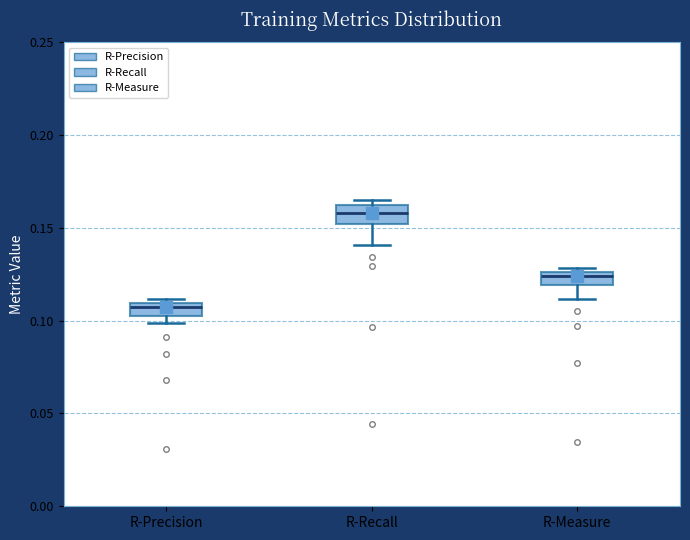

Which box's median line is the lowest?

R-Precision